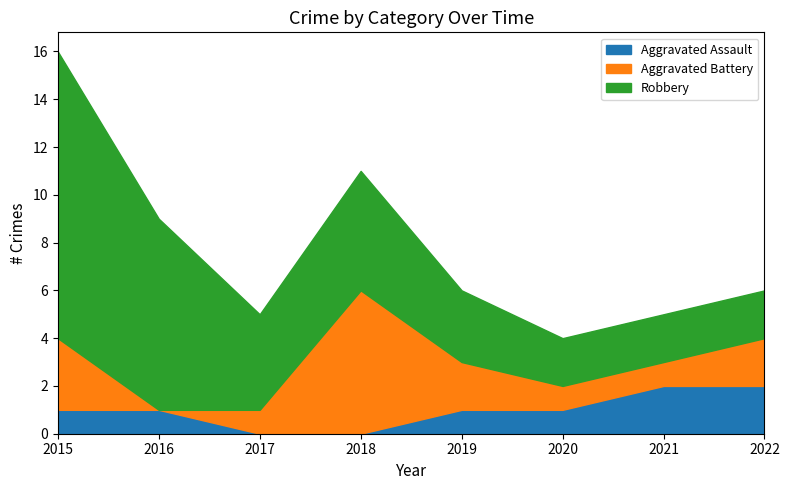

At which label does Robbery reach its minimum?

2020